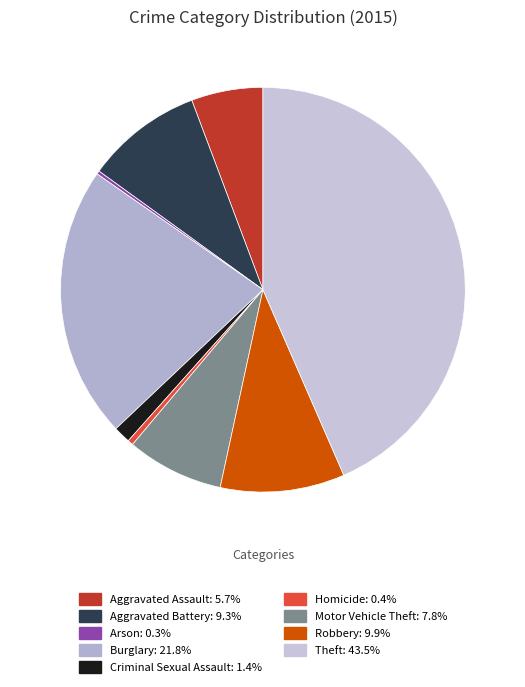

Which slice is the smallest?

Arson